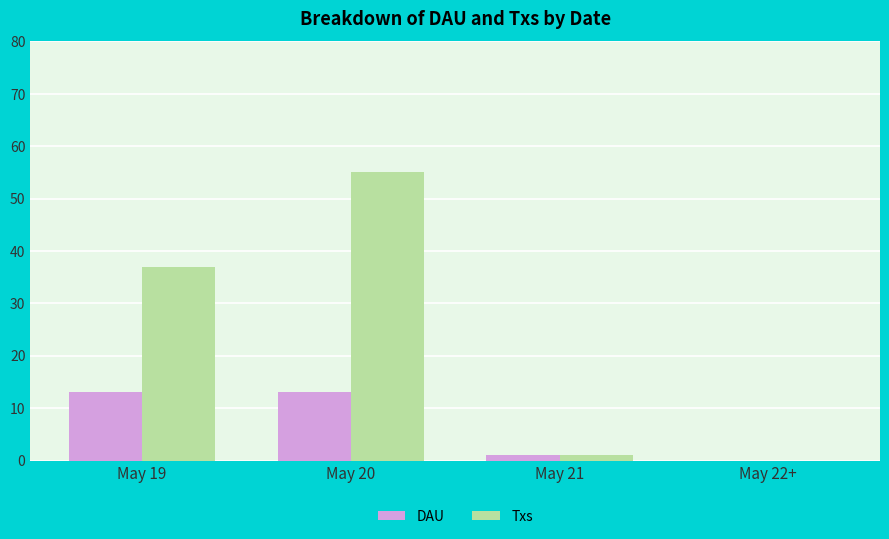

True or false: Txs has a value of 9 at May 19.

False